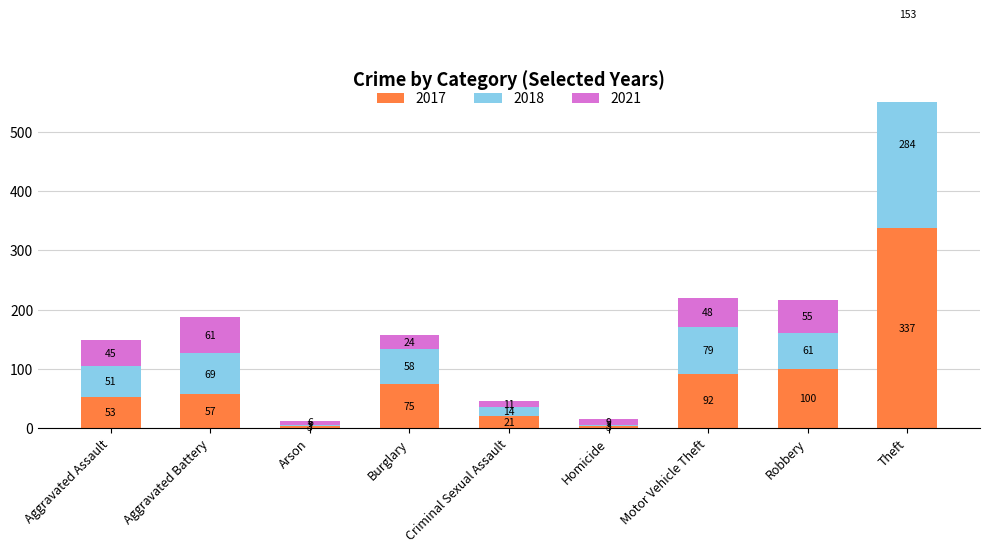

Reading right to left, extract all data points from this chart.

2017: 337	100	92	3	21	75	3	57	53
2018: 284	61	79	3	14	58	3	69	51
2021: 153	55	48	9	11	24	6	61	45